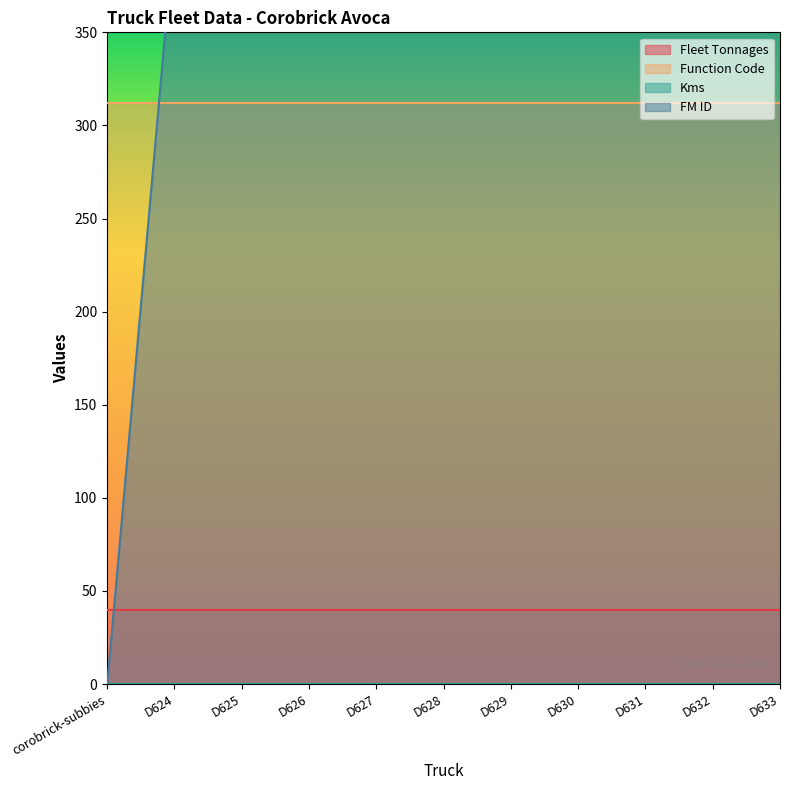

Which series changed the most between corobrick-subbies and D624?

FM ID